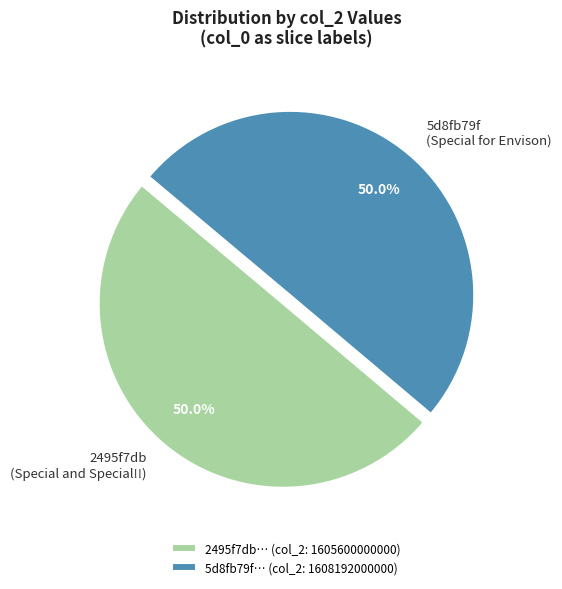

Count the number of slices in the pie.

2